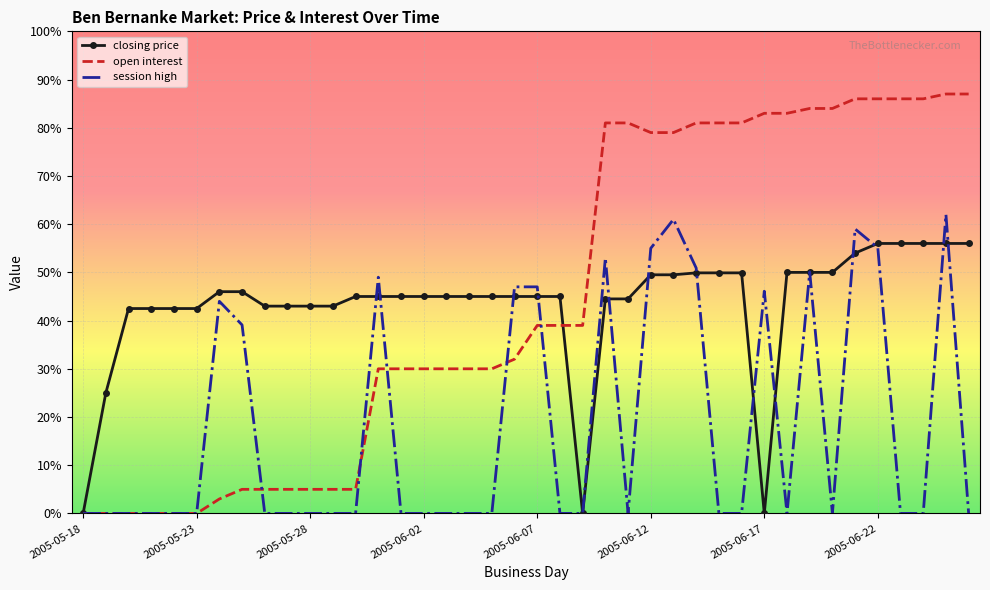

List the series in order of their peak value, highest first.

open interest, session high, closing price